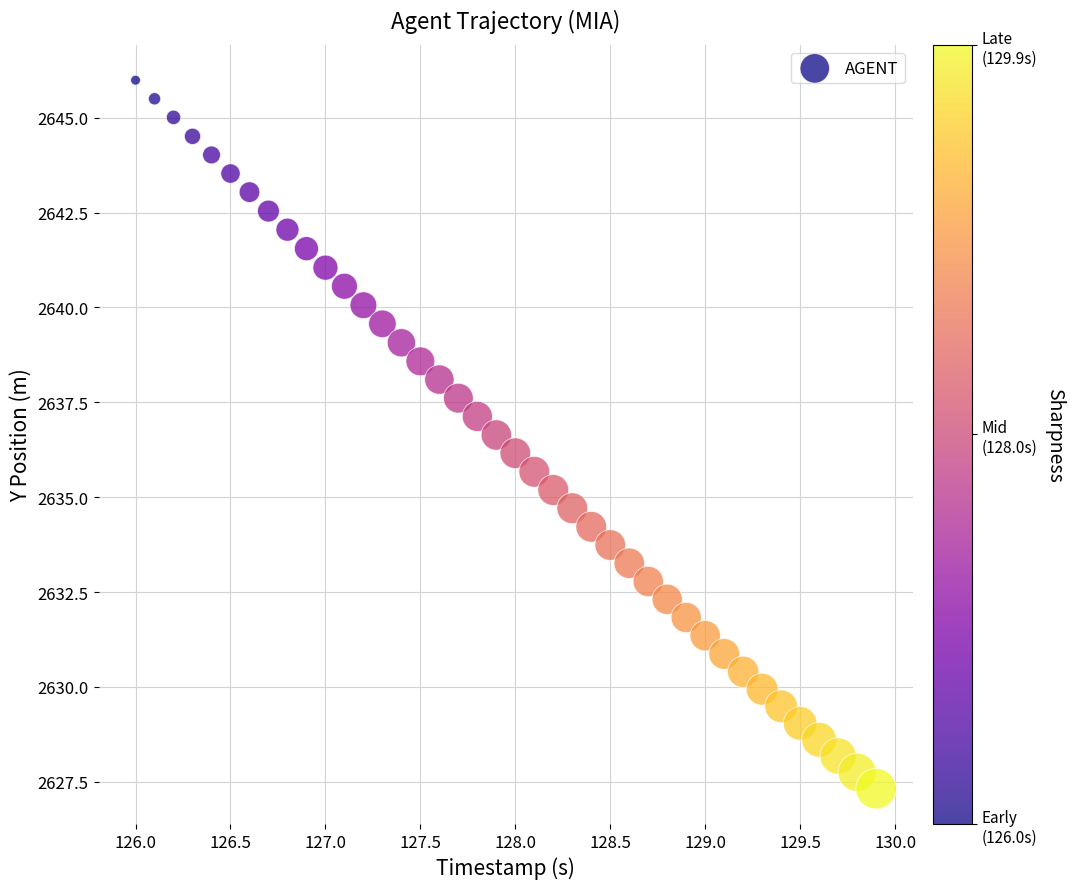

What is the range of Y values (max minus min)?

18.7